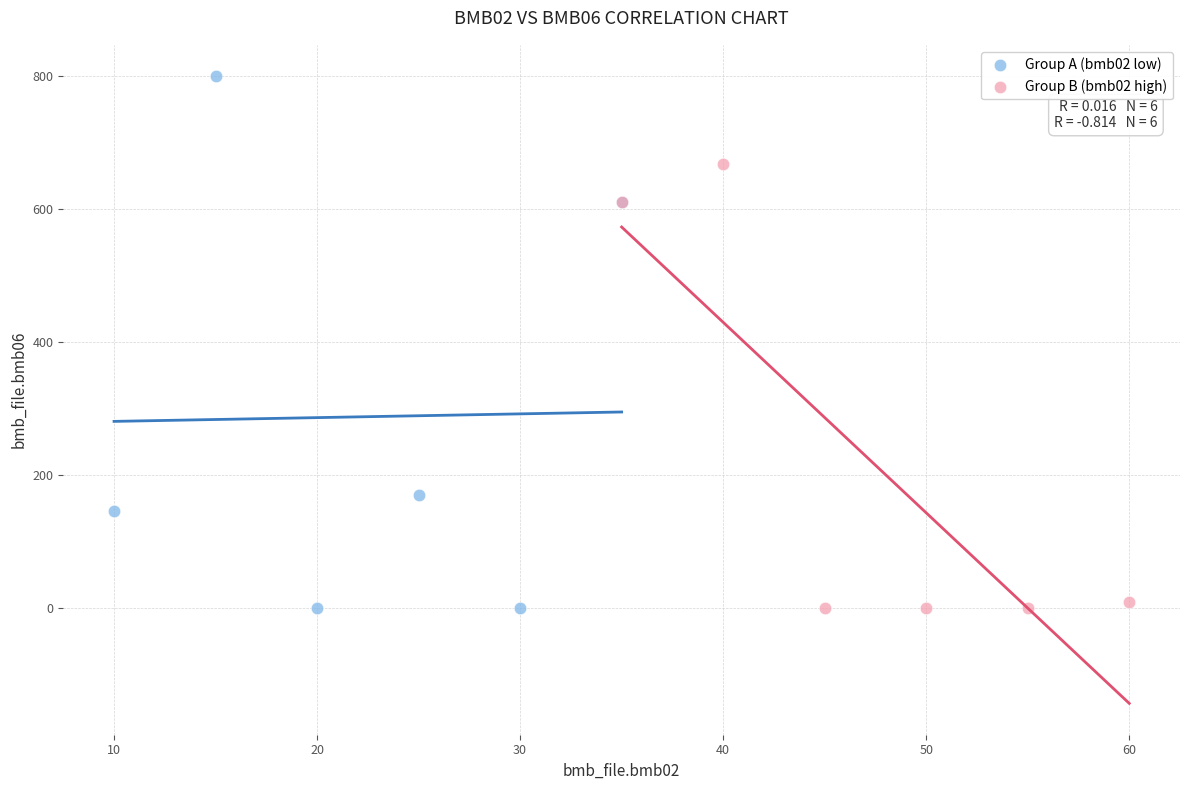

Which series contains the highest Y value?

Group A (bmb02 low)